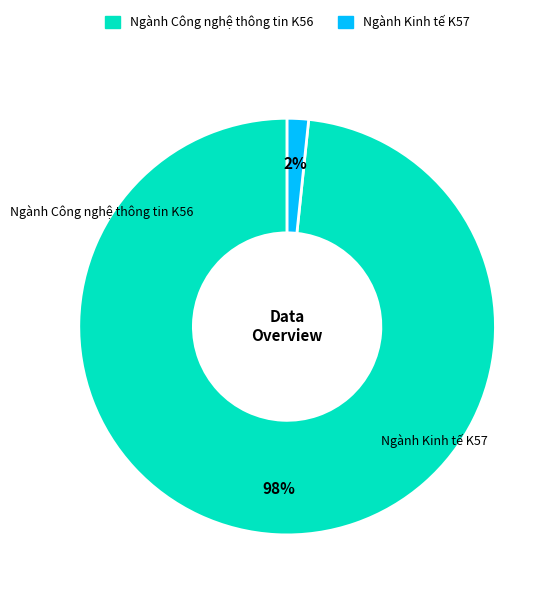

How many segments does this pie chart have?

2